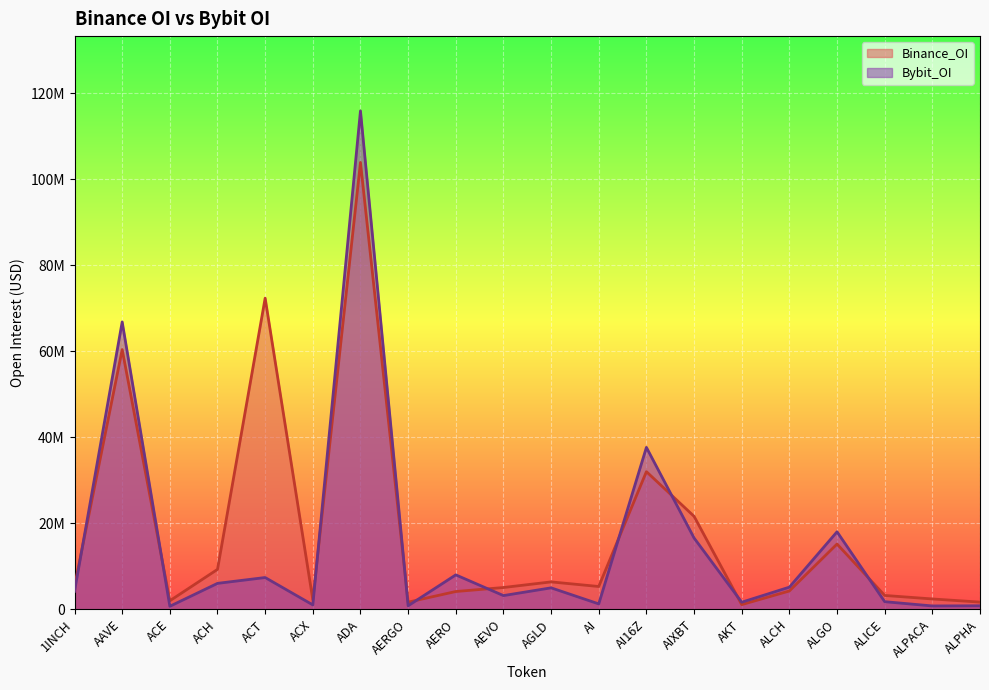

What position from the right is AI?

9